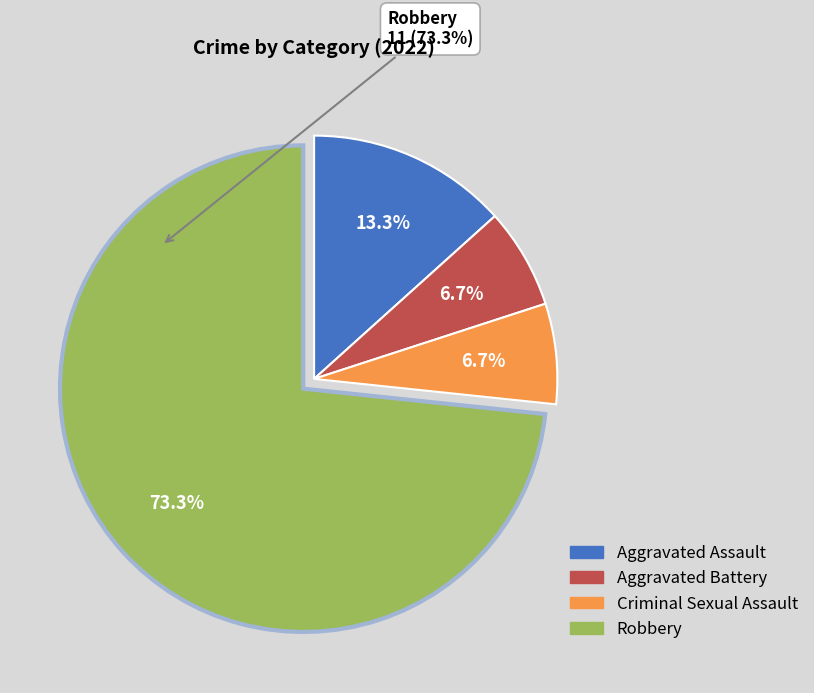

Which category has the biggest portion of the pie?

Robbery